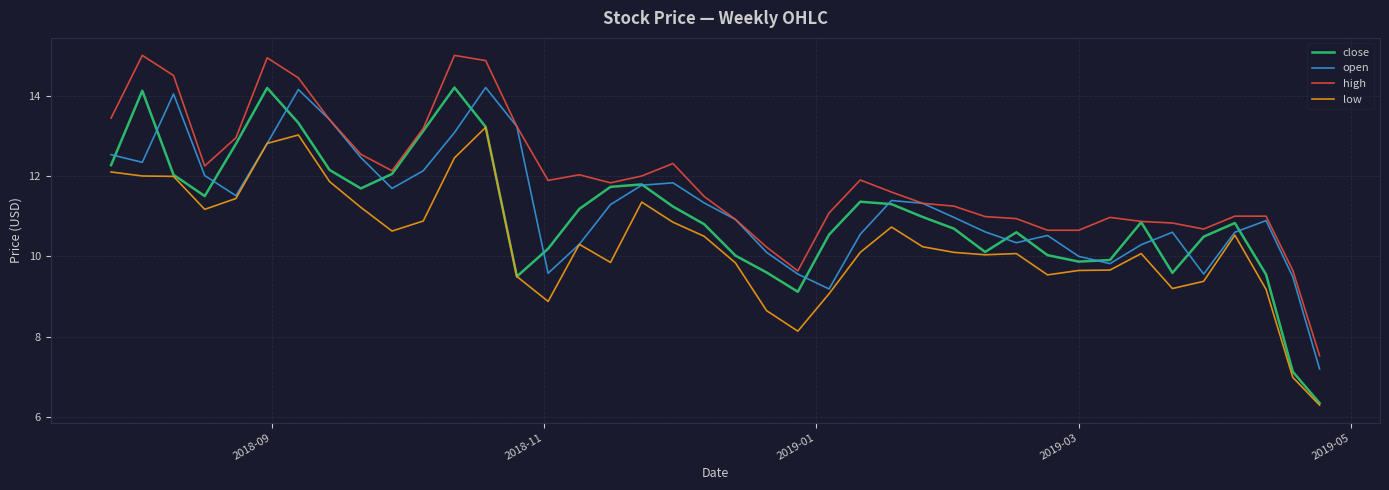

True or false: high has more than 2 points higher than both neighbors.

True